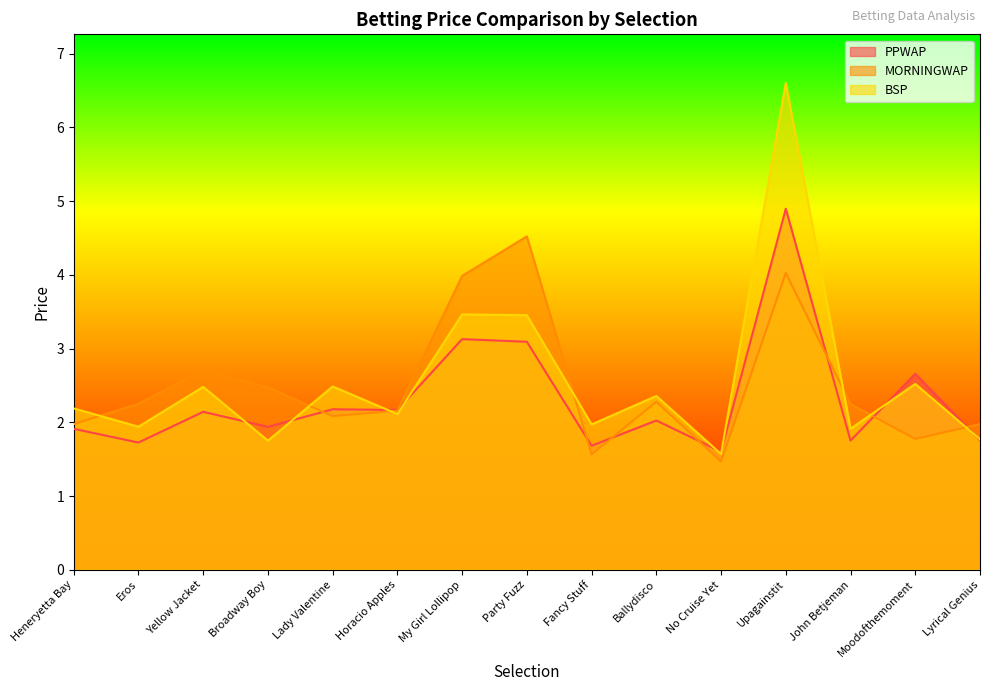

At which category does PPWAP reach its first local peak?

Yellow Jacket